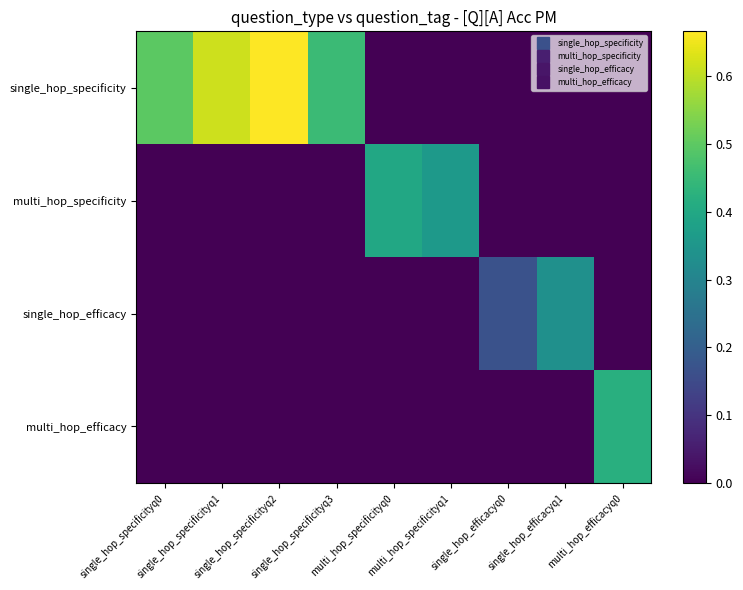

Which series has the largest total across all categories?

single_hop_specificity